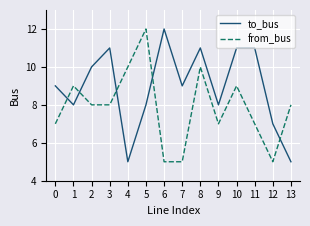

At 2, list the series in order from largest to smallest.

to_bus, from_bus